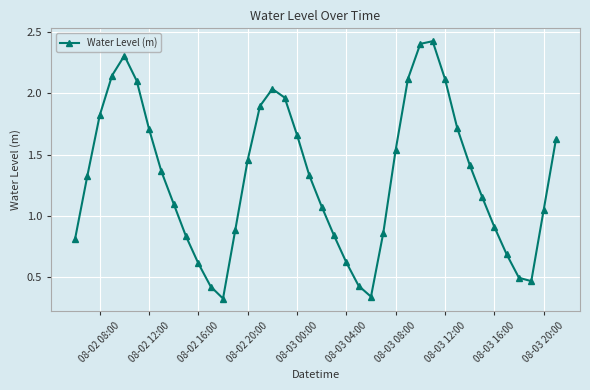

How many interior local valleys (lower than both neighbors) does the data have?

3